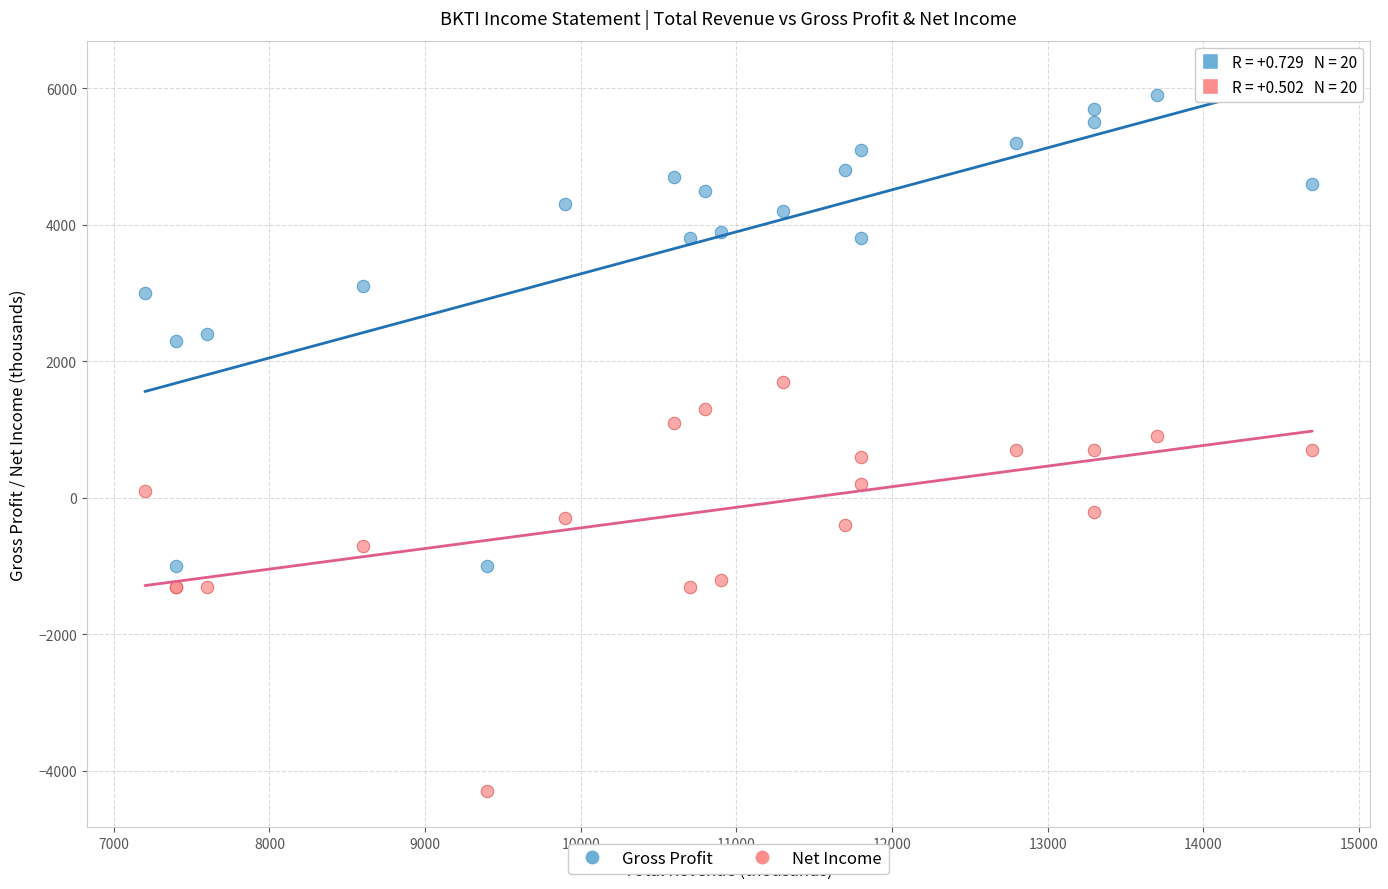

Which series has the largest Y range (max minus min)?

Gross Profit